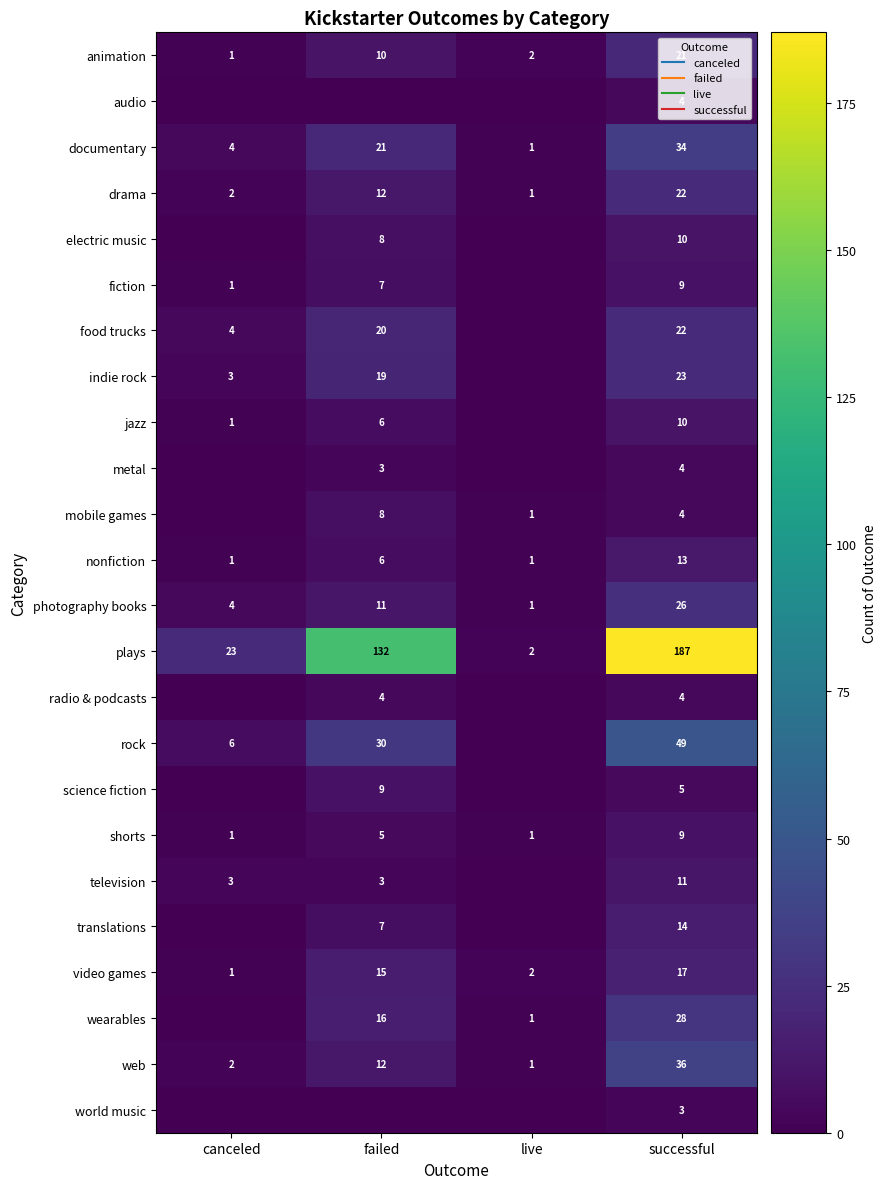

How many data points does each series have?

4